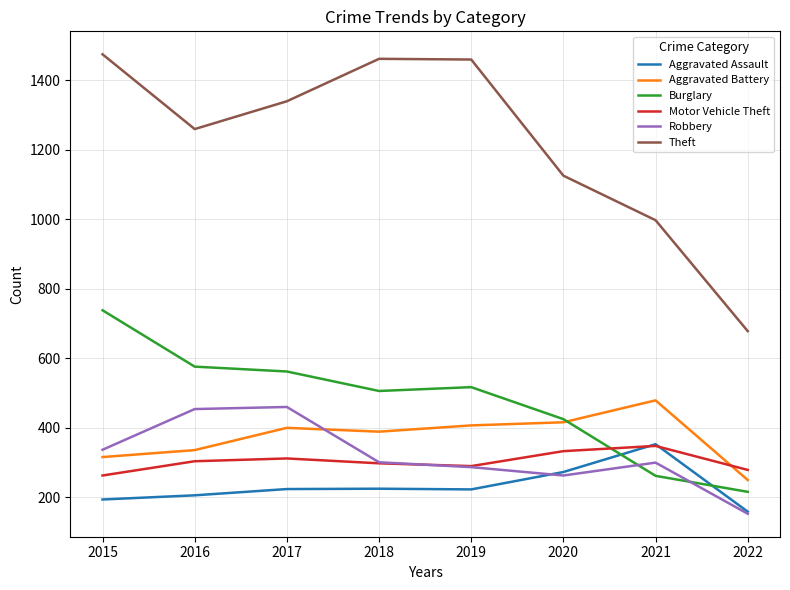

The value of Theft at 2022 is 678. True or false?

True